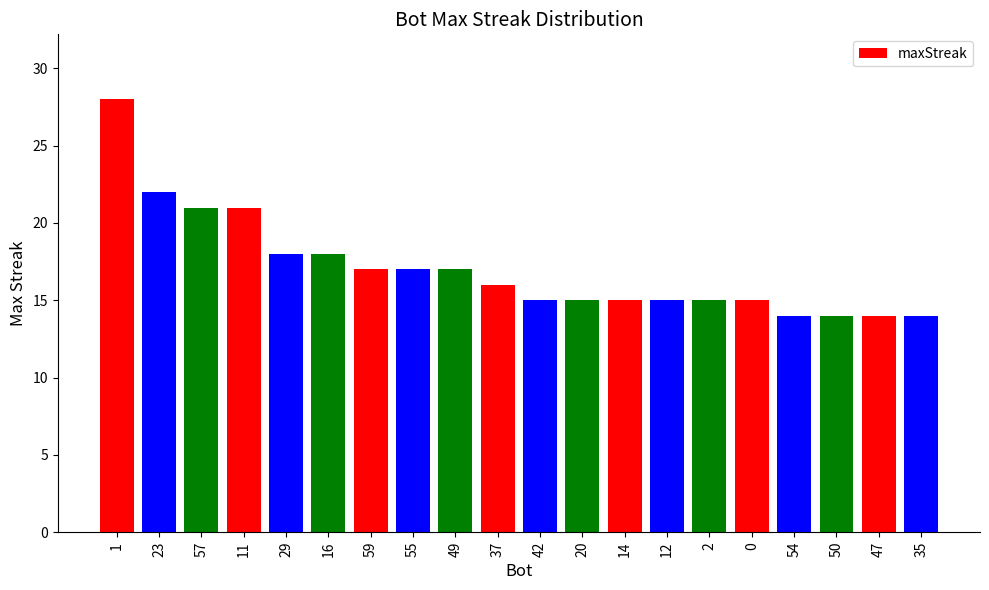

How many bars are there in total?

20